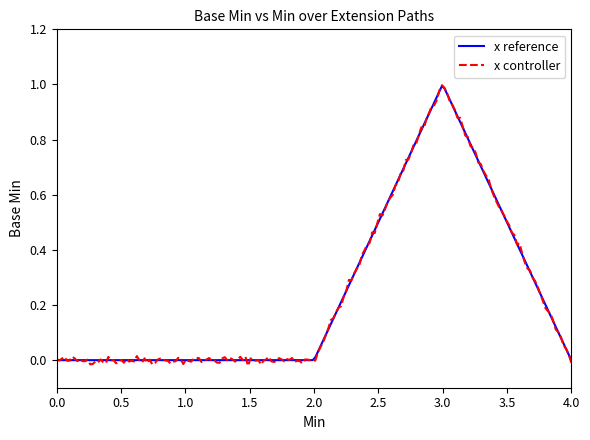

Which series has the largest range (max minus min)?

x controller